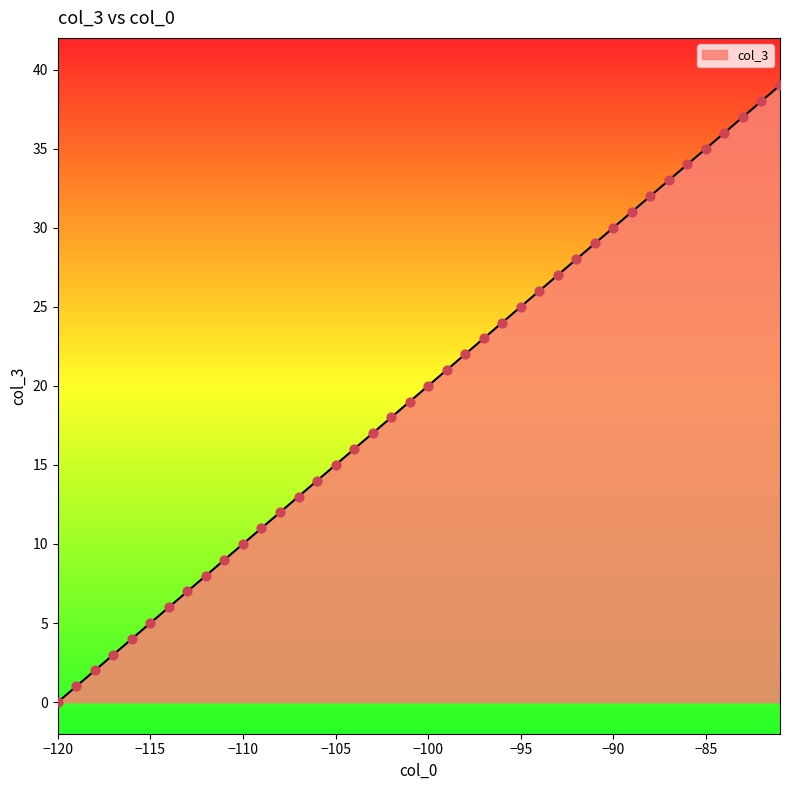

What is the difference between the maximum and minimum values?

39.0